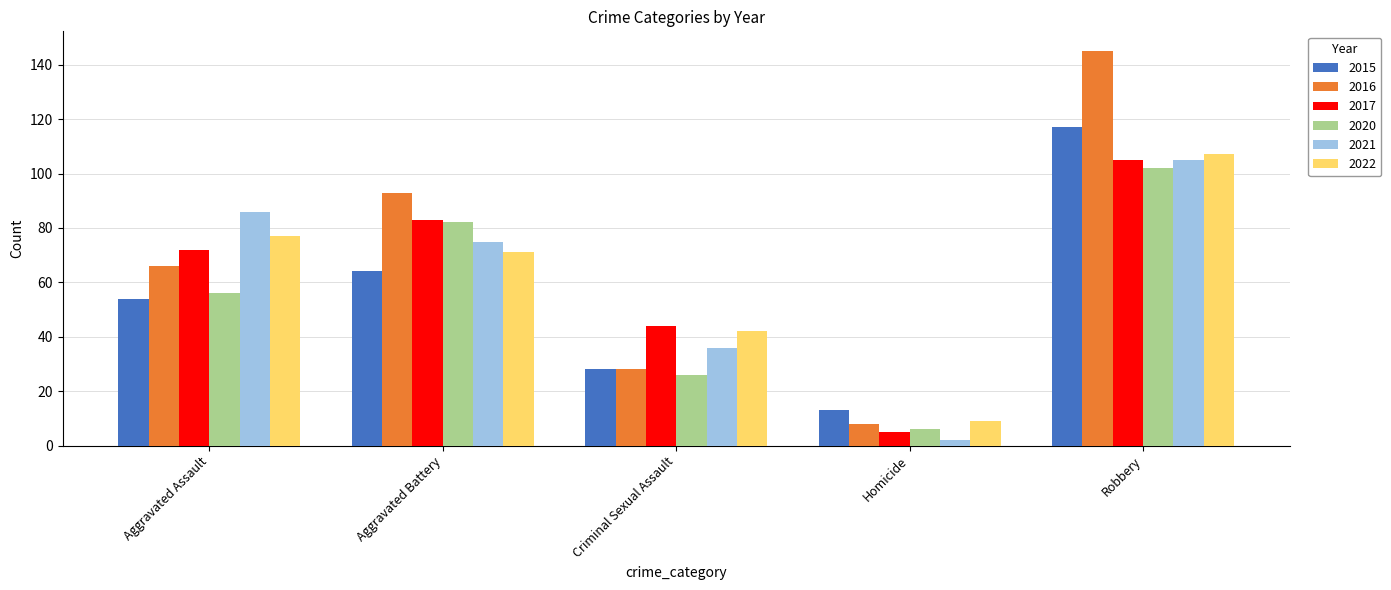

Is it true that 2016 equals 17 at Criminal Sexual Assault?

False